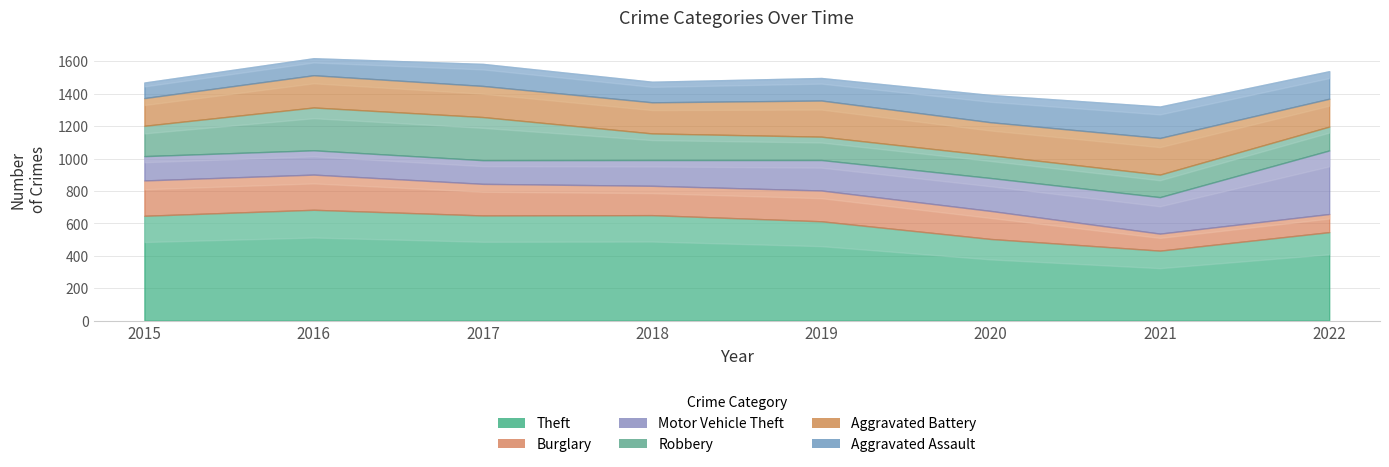

Reading right to left, extract all data points from this chart.

Theft: 2022=546	2021=432	2020=504	2019=613	2018=651	2017=649	2016=684	2015=647
Burglary: 2022=112	2021=105	2020=173	2019=190	2018=181	2017=195	2016=217	2015=218
Motor Vehicle Theft: 2022=392	2021=225	2020=203	2019=188	2018=159	2017=146	2016=150	2015=150
Robbery: 2022=147	2021=139	2020=140	2019=144	2018=164	2017=266	2016=264	2015=187
Aggravated Battery: 2022=172	2021=226	2020=204	2019=223	2018=192	2017=192	2016=199	2015=171
Aggravated Assault: 2022=170	2021=194	2020=168	2019=139	2018=127	2017=136	2016=105	2015=96